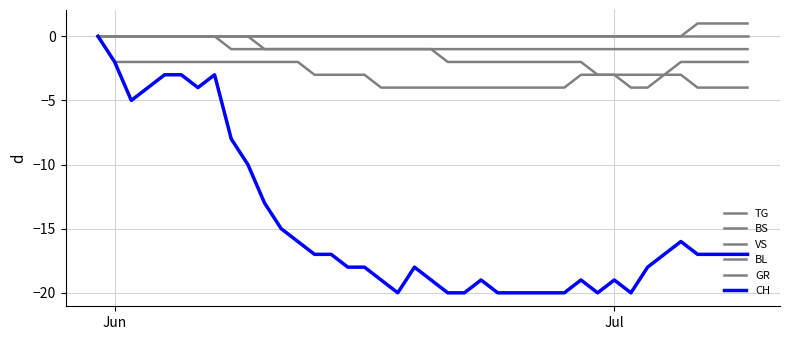

How many lines are shown in the chart?

6